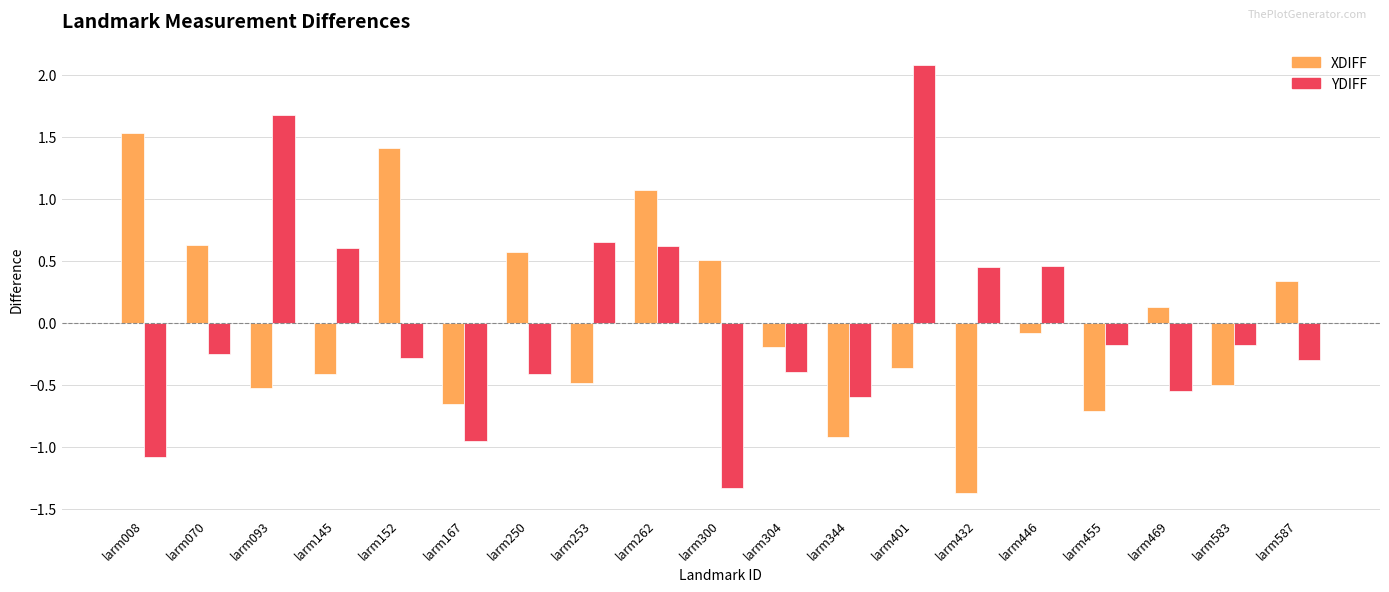

The value of YDIFF at larm093 is 0.9. True or false?

False